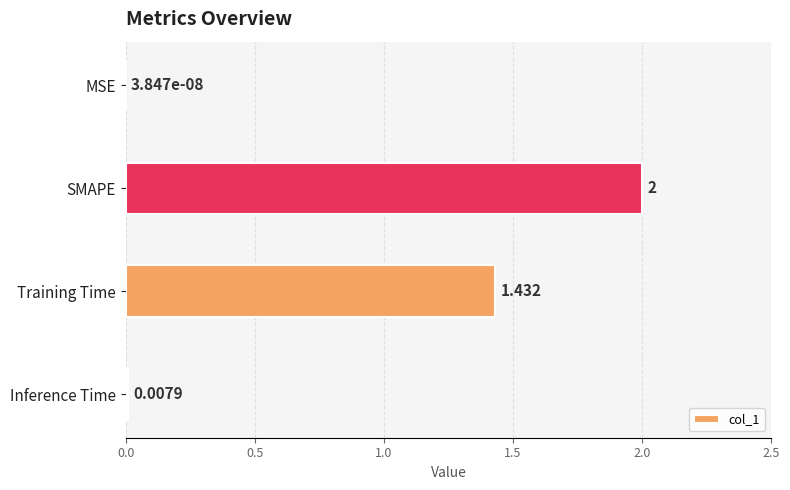

Where is the data nearest to the value 1?

Training Time